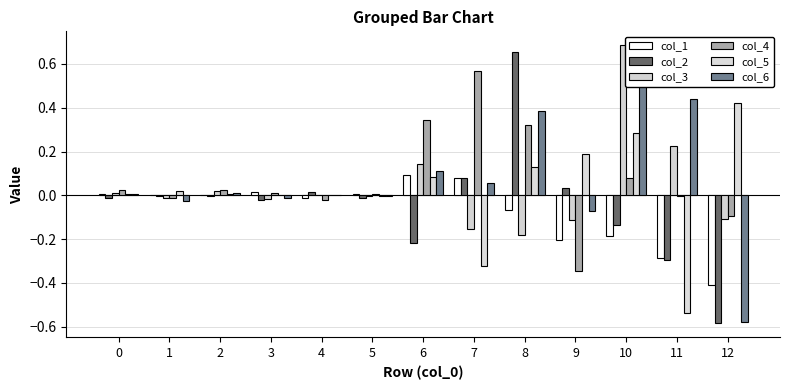

Are the bars horizontal?

No